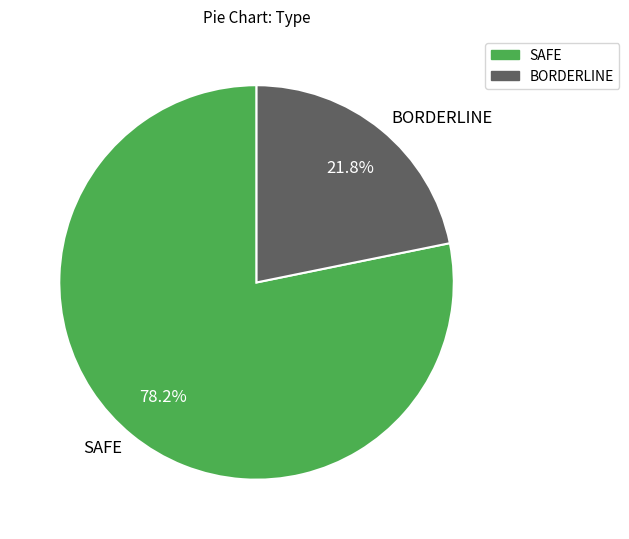

Which slice is the smallest?

BORDERLINE